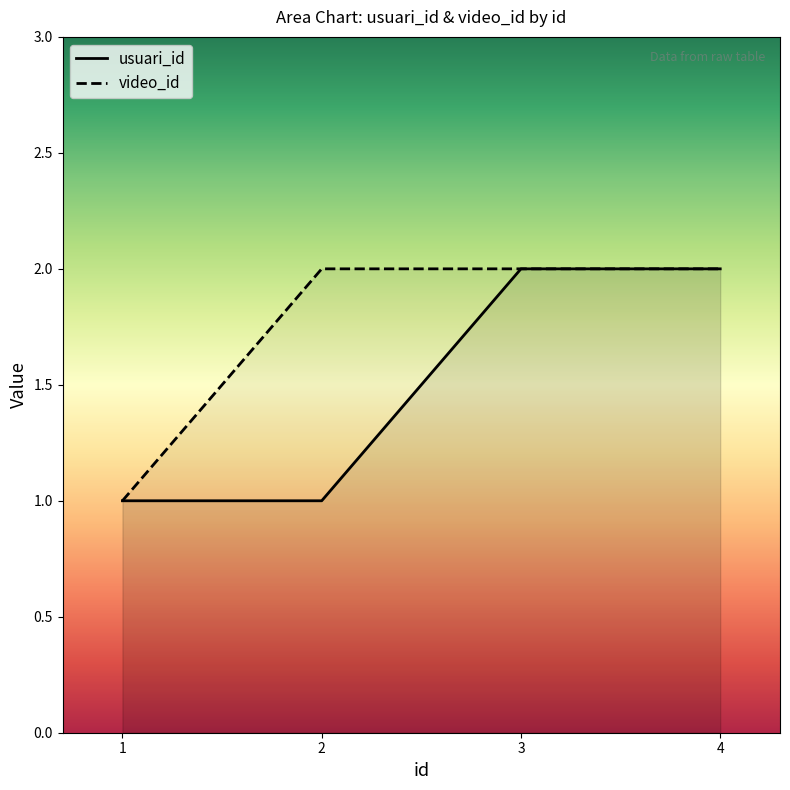

Which series has the largest range (max minus min)?

usuari_id